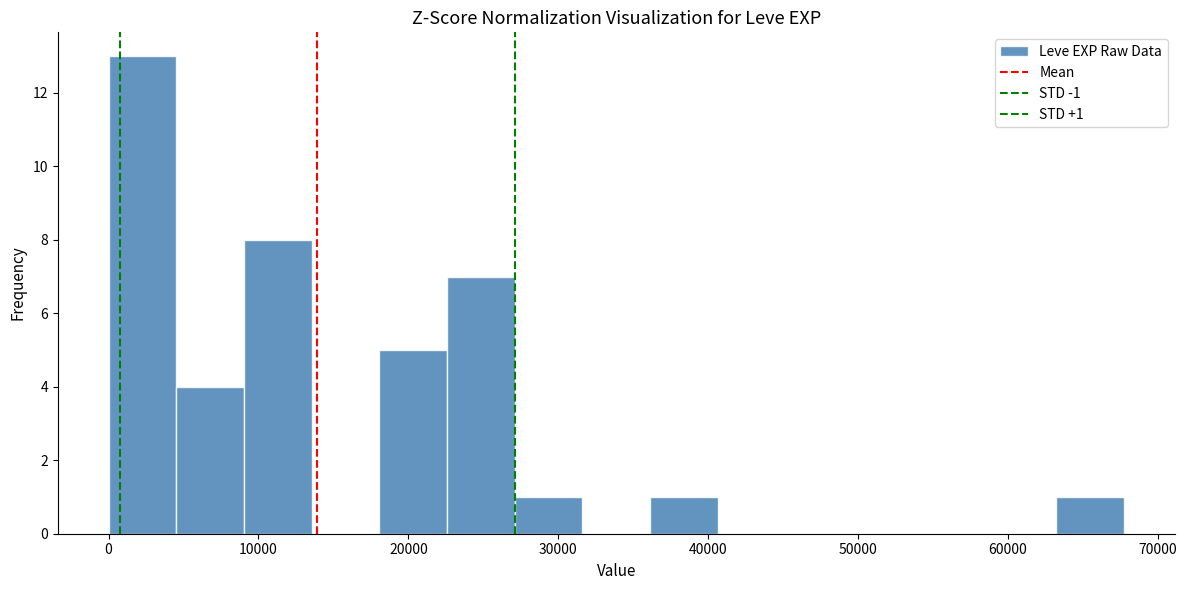

Which range on the x-axis has the tallest bar?

0 to 5000